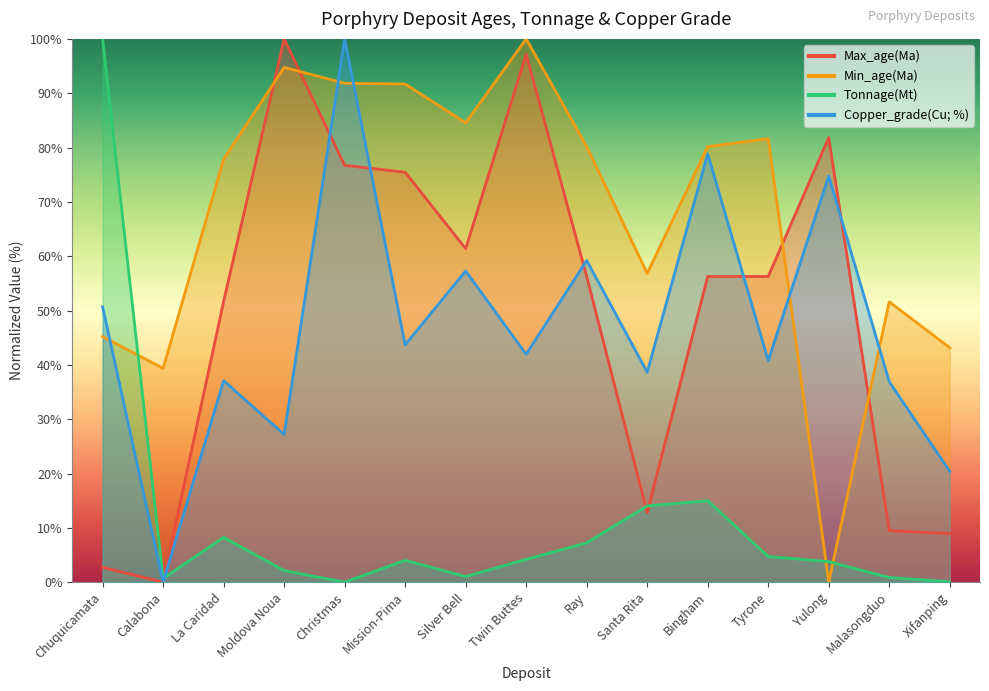

What is the label of the 8th point from the left?

Twin Buttes